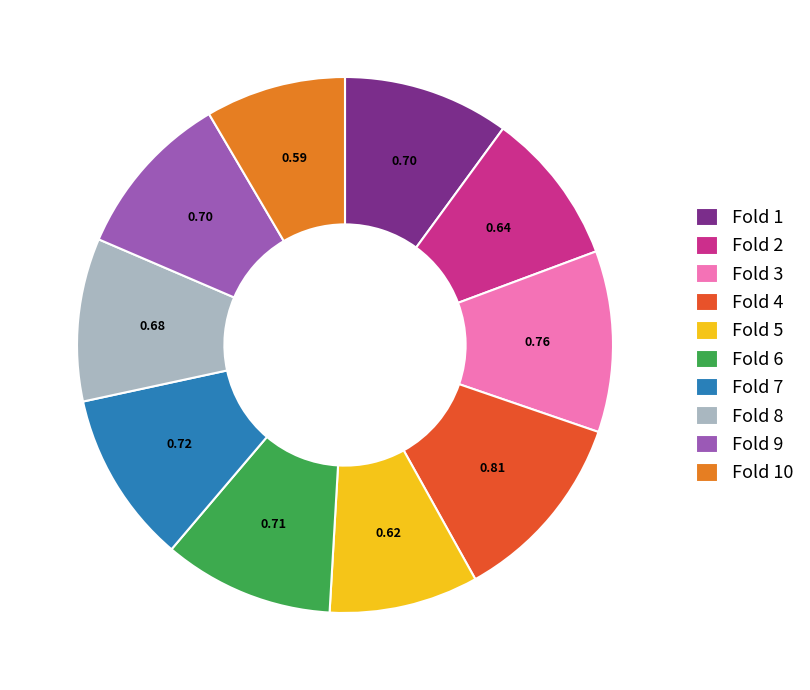

Is the sum of Fold 3 and Fold 1 greater than half?

No